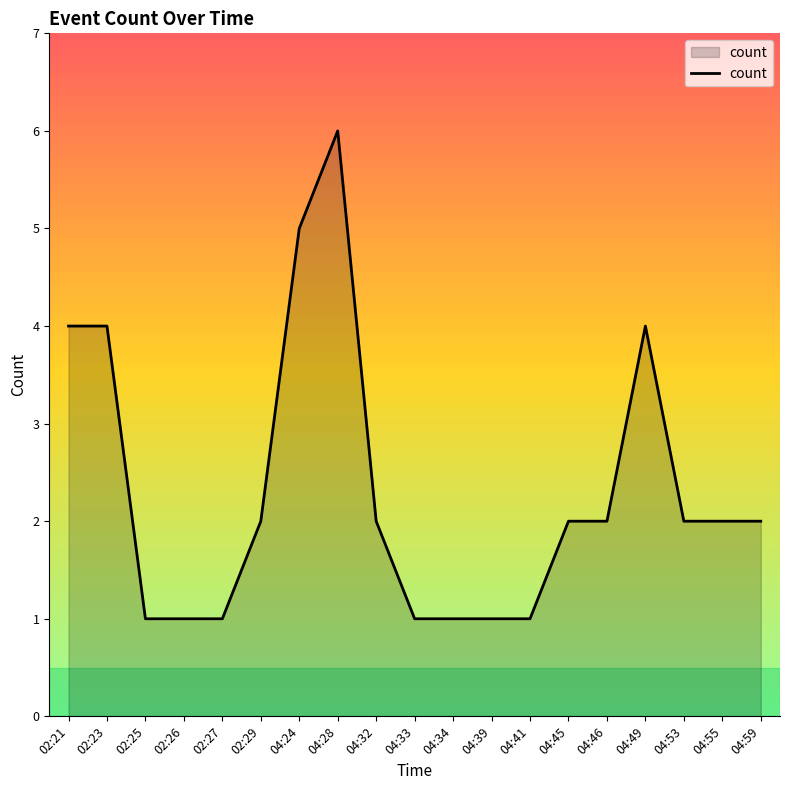

What is the difference between the maximum and minimum values?

5